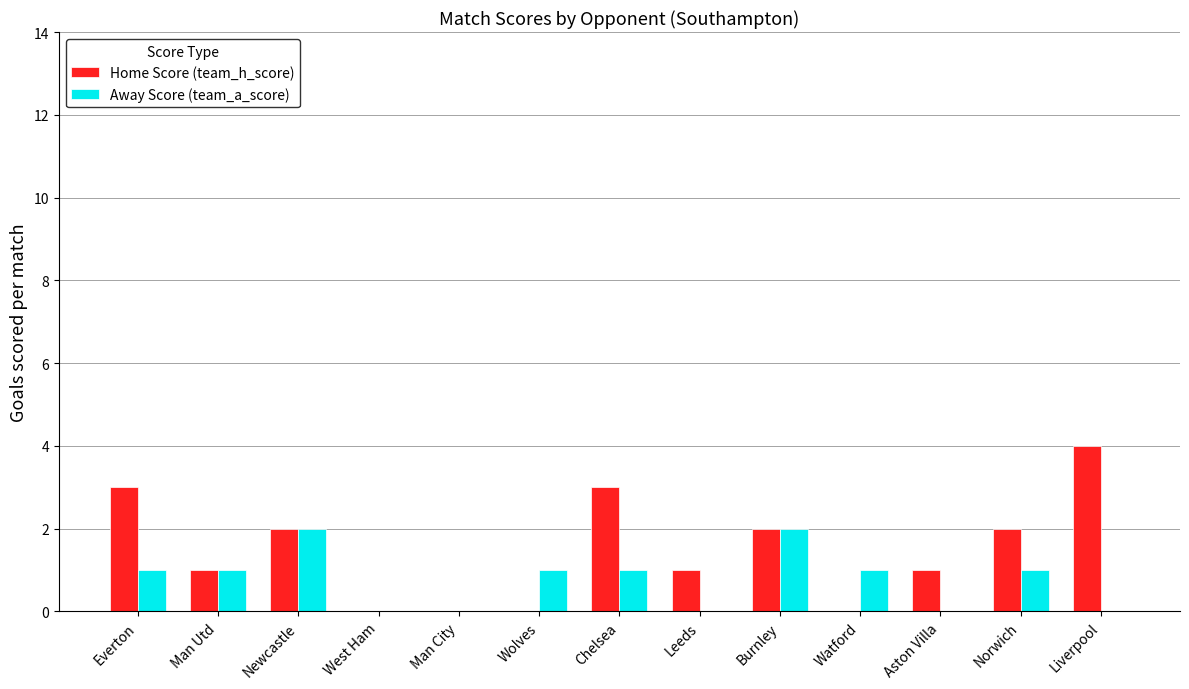

Which series has the largest total across all categories?

Home Score (team_h_score)